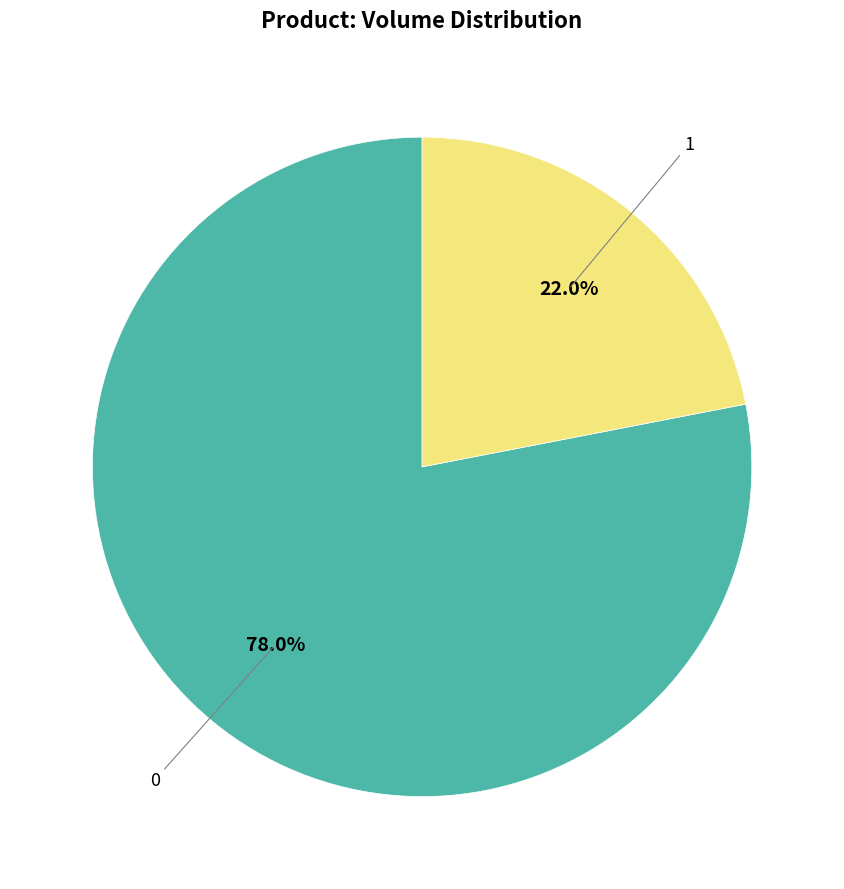

Does any single category account for the majority?

Yes